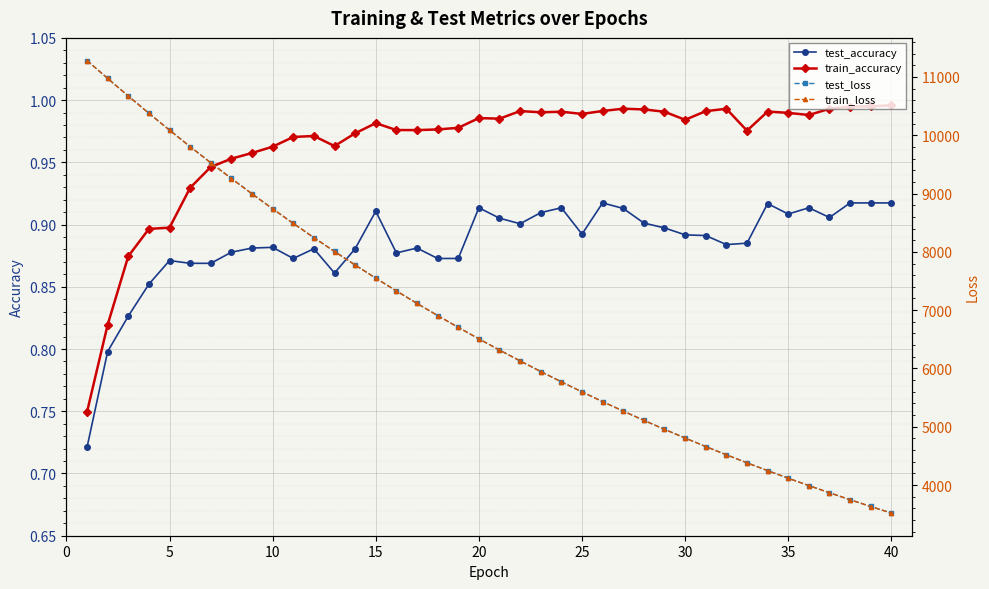

True or false: test_accuracy and train_accuracy cross at least once.

False